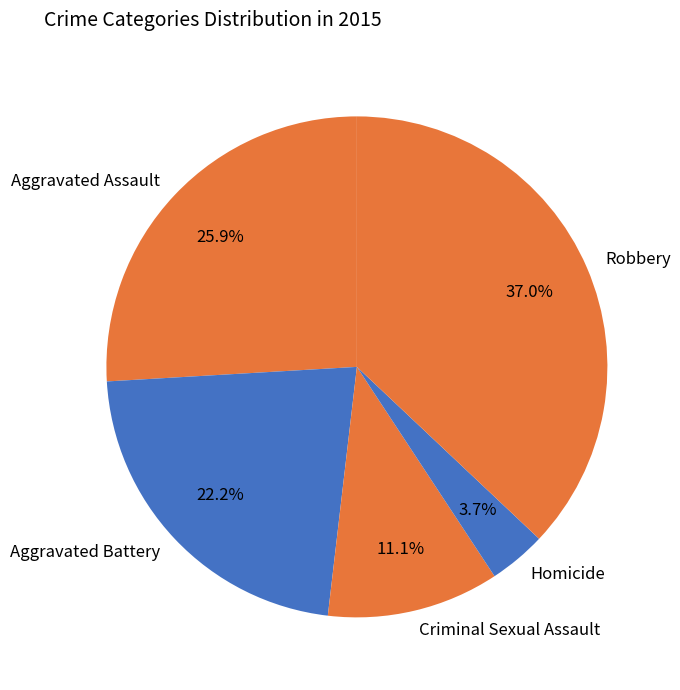

Which slice is the largest?

Robbery